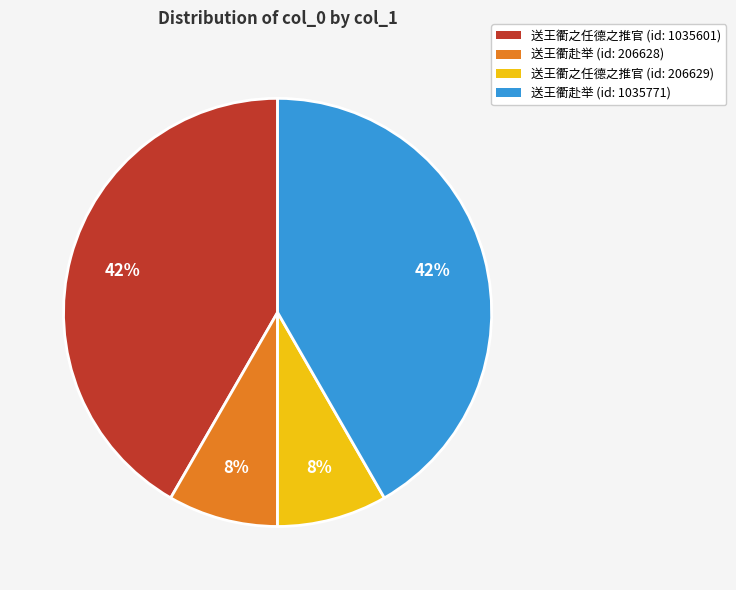

Is it true that 送王衢赴举 (id: 1035771) is 42% of the pie?

True